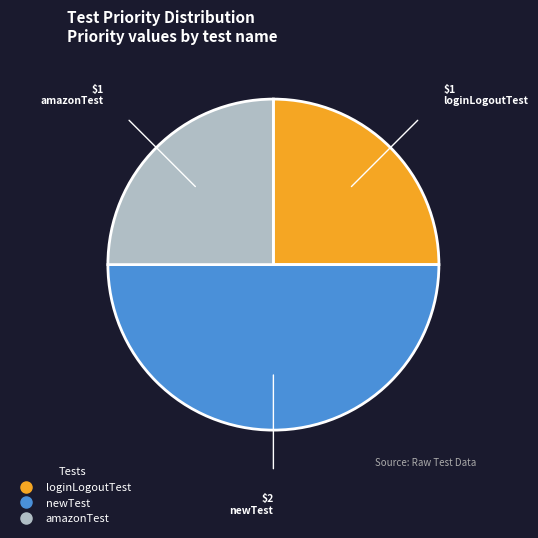

How many slices are in this pie chart?

3